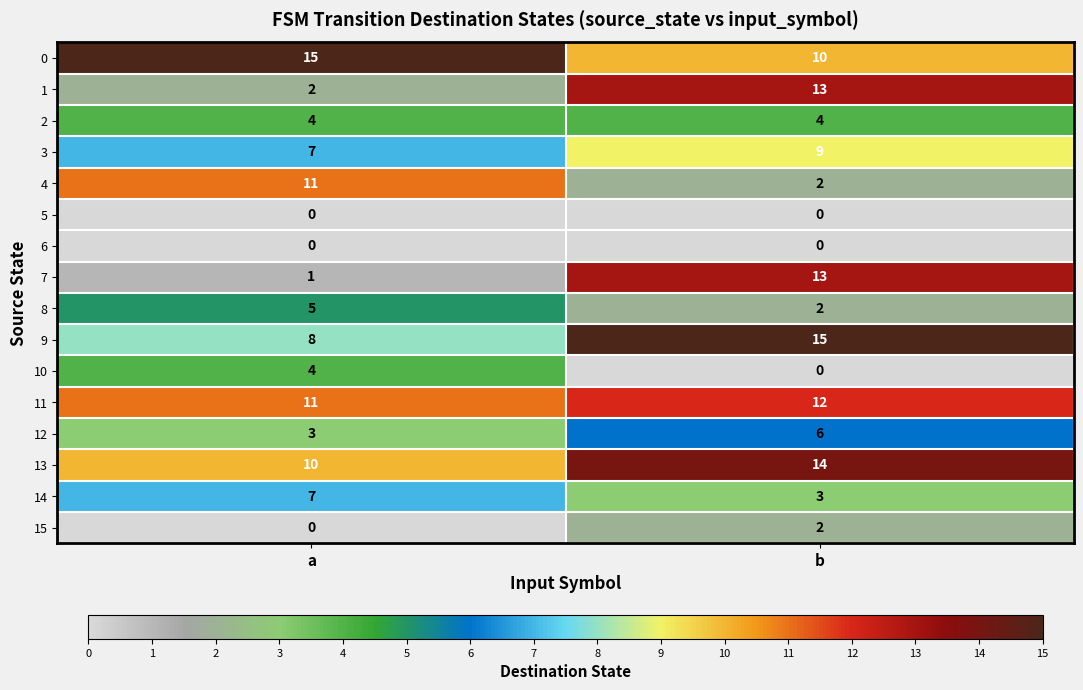

What is the spread (max minus min) of values at b?

15